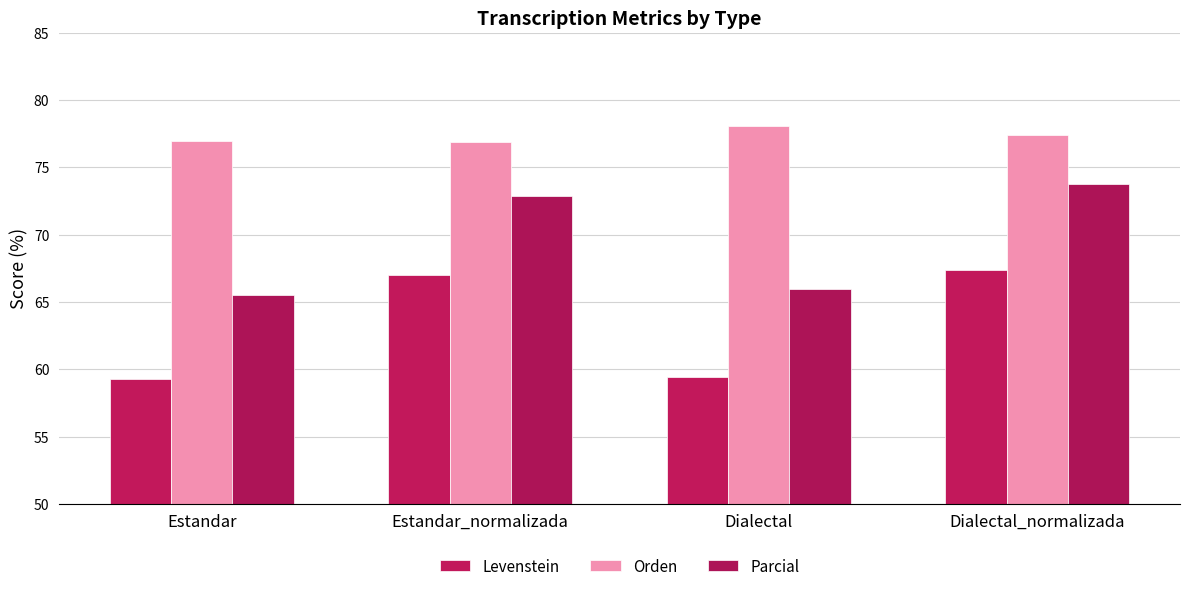

Is the value of Parcial at Dialectal_normalizada greater than the value of Orden at Dialectal_normalizada?

No